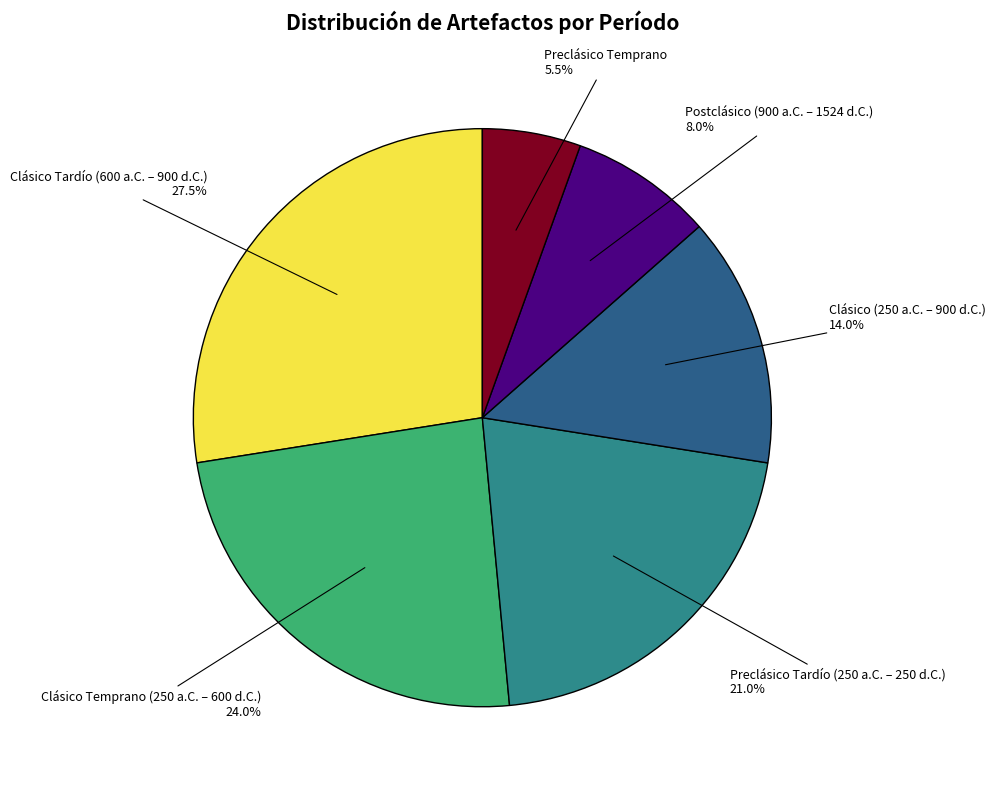

Is there a majority slice in this chart?

No